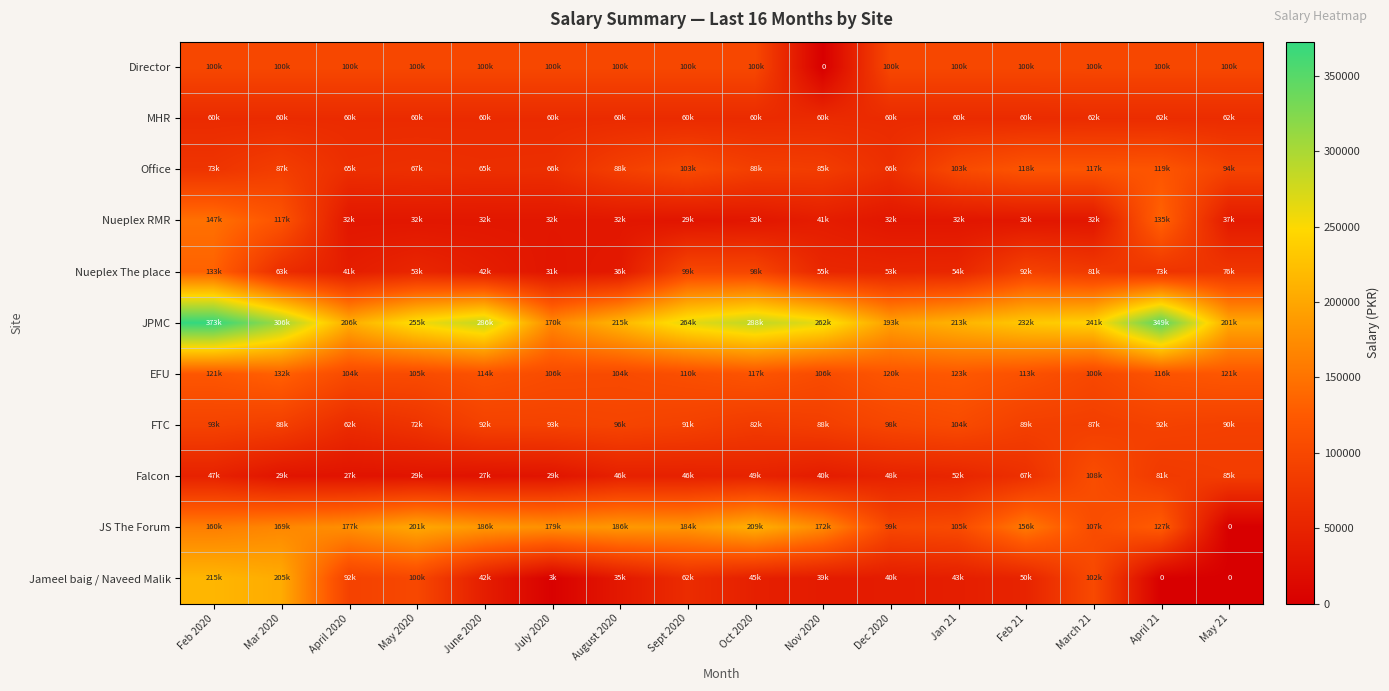

The Nueplex The place series shows 81163.6 at March 21. True or false?

True